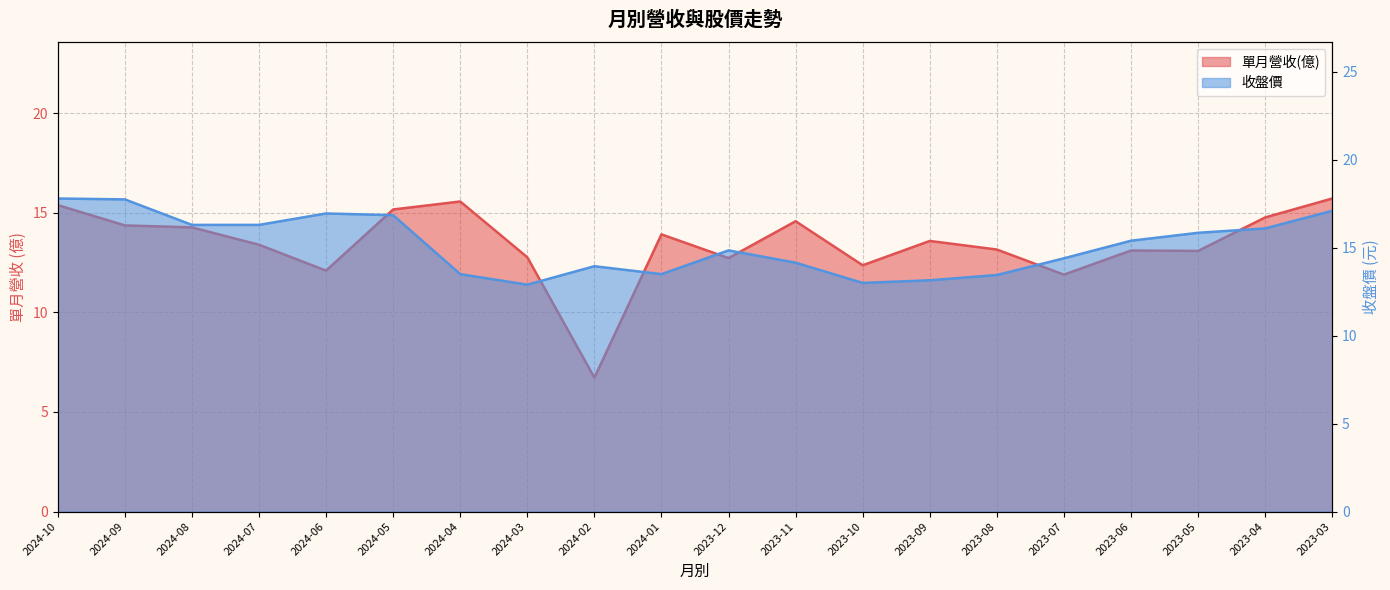

Is it true that 收盤價 equals 22.1 at 2024-03?

False